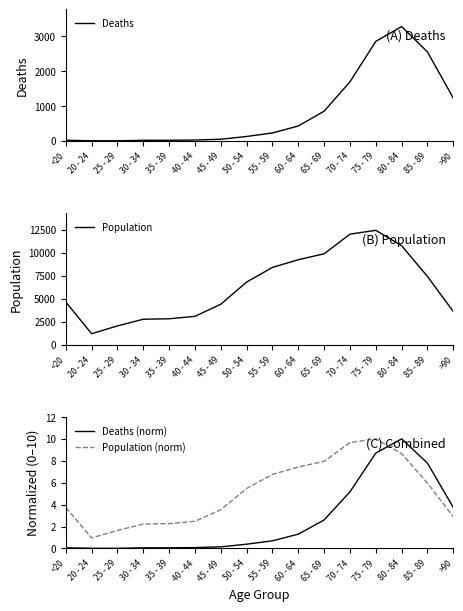

What position from the left is 85 - 89?

15